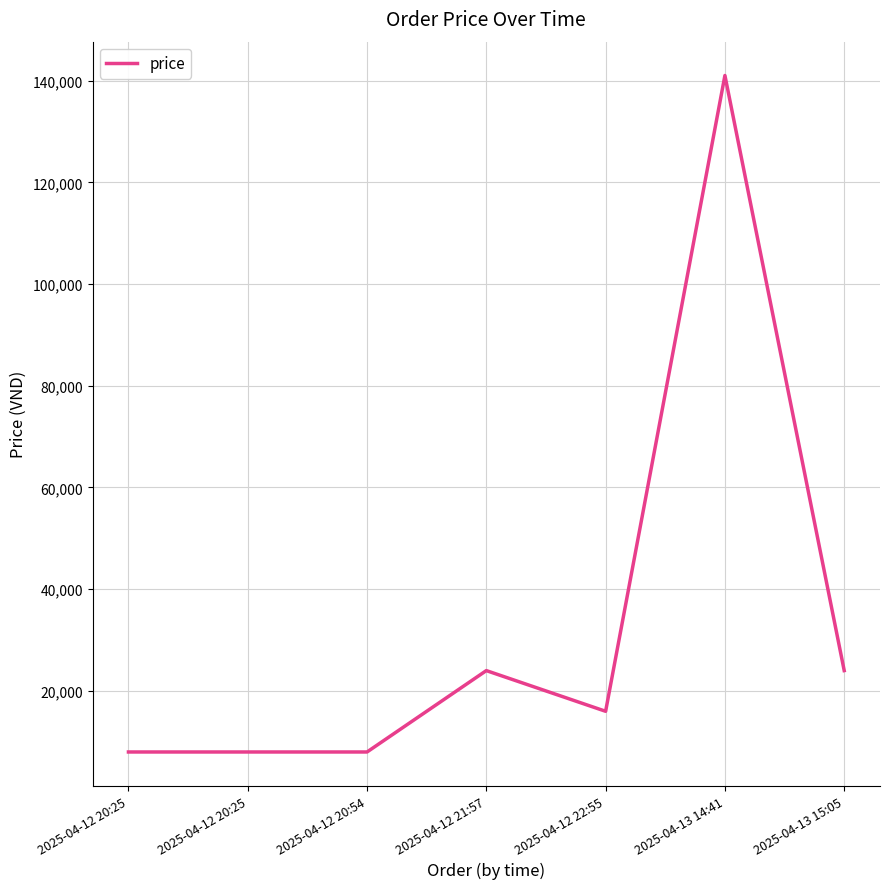

How many values are below 16000?

3